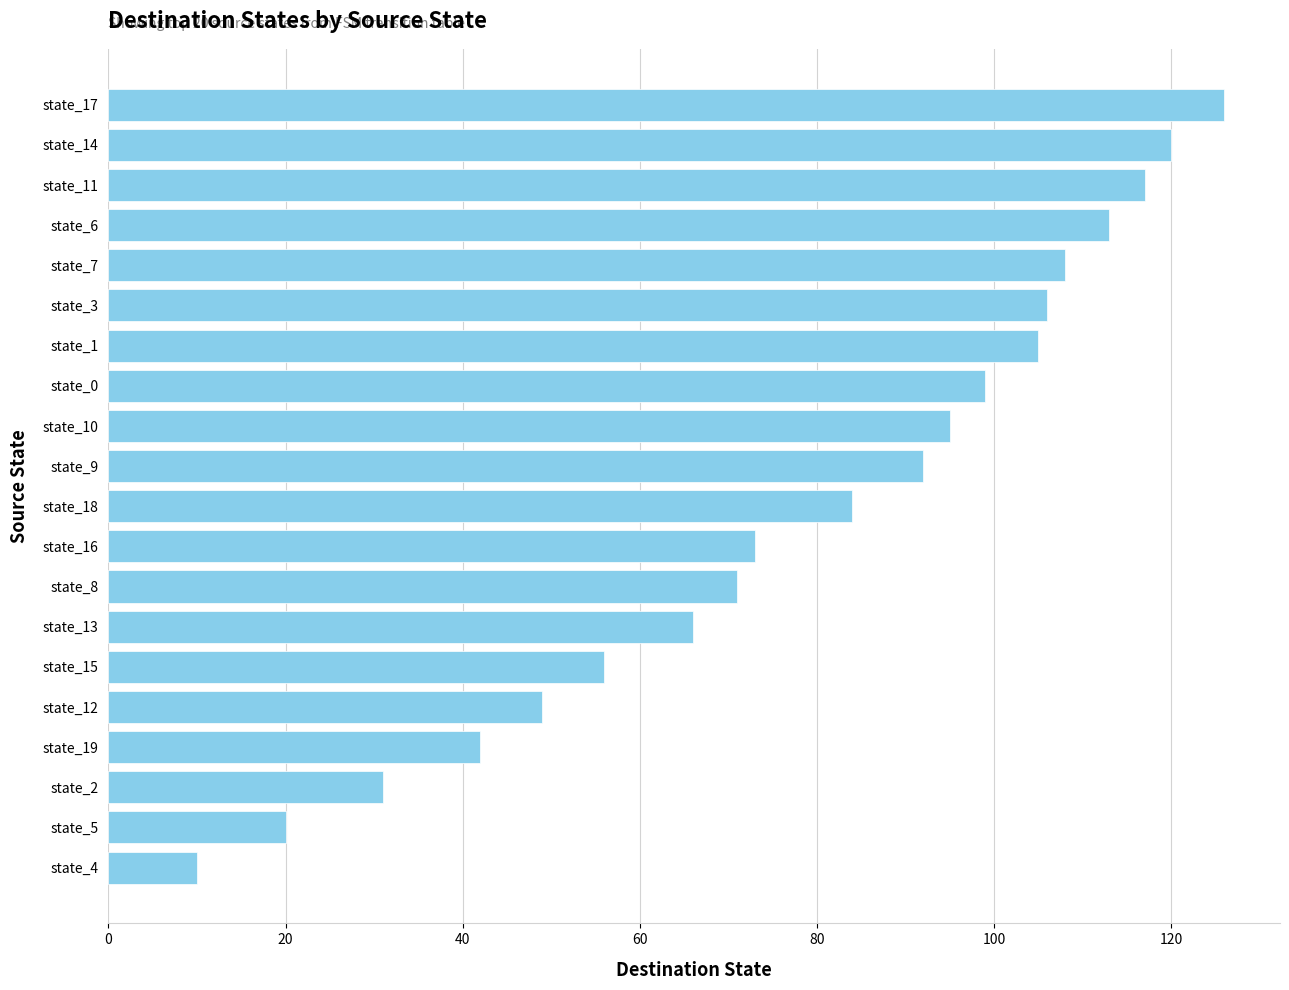

What is the ratio of the value at state_1 to the value at state_16?

1.4